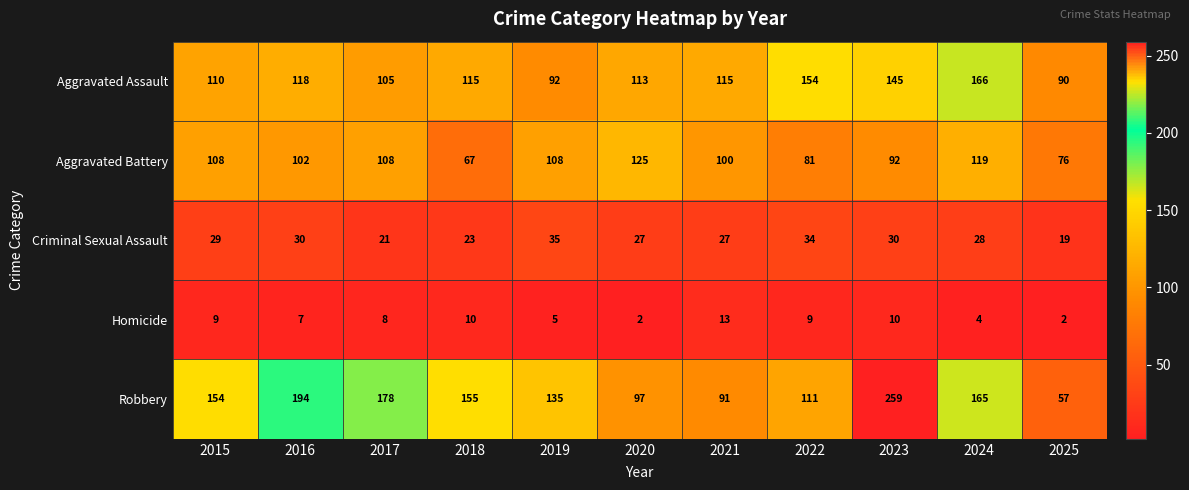

How many categories are shown in the chart?

11